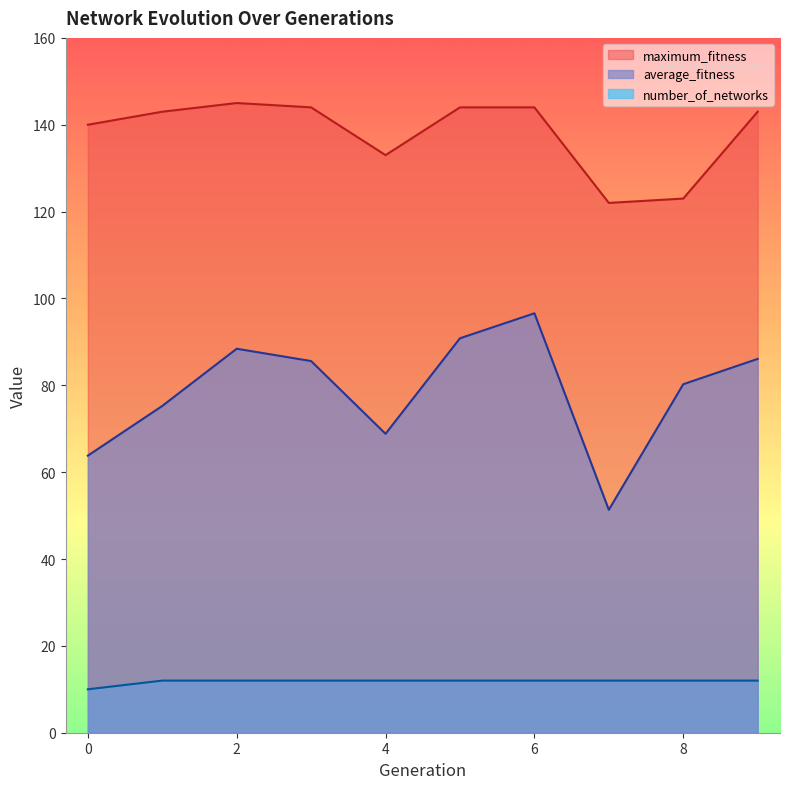

The value of average_fitness at 7 is 51.3. True or false?

True